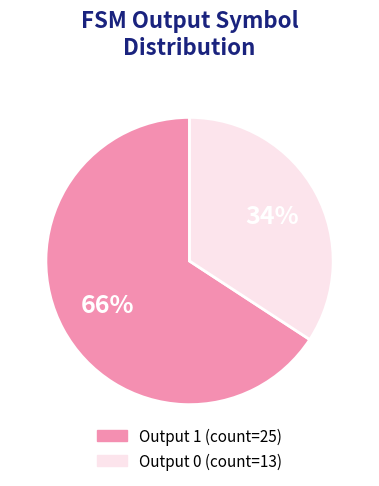

How many segments does this pie chart have?

2